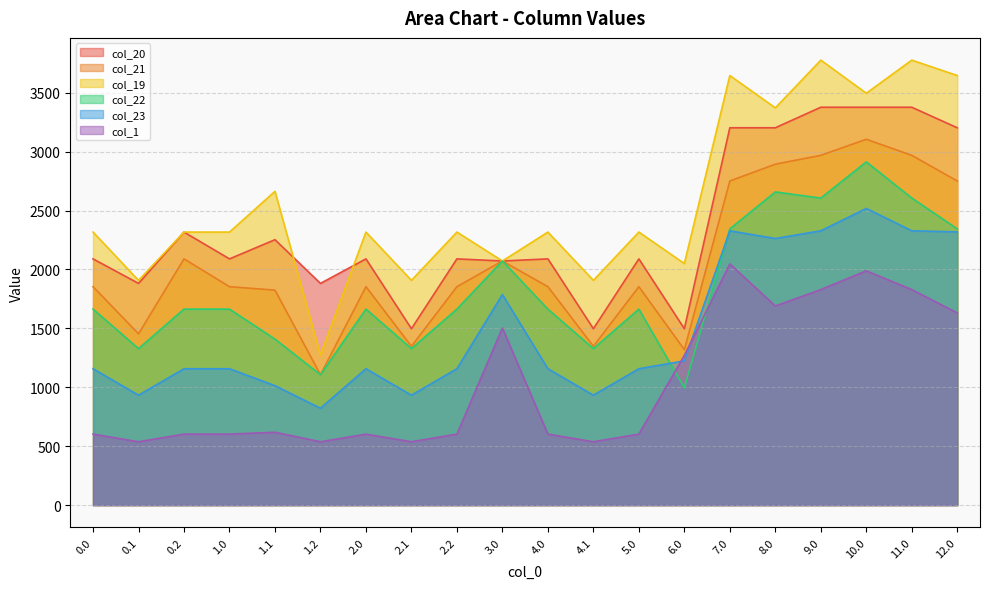

Reading left to right, transcribe all the data shown in this chart.

col_20: 0.0=2090.0	0.1=1881.9	0.2=2317.6	1.0=2090.0	1.1=2252.9	1.2=1881.9	2.0=2090.0	2.1=1497.3	2.2=2090.0	3.0=2072.2	4.0=2090.0	4.1=1497.3	5.0=2090.0	6.0=1497.3	7.0=3203.0	8.0=3203.0	9.0=3377.2	10.0=3377.2	11.0=3377.2	12.0=3203.0
col_21: 0.0=1854.1	0.1=1453.9	0.2=2090.0	1.0=1854.1	1.1=1824.9	1.2=1106.8	2.0=1854.1	2.1=1348.1	2.2=1854.1	3.0=2072.2	4.0=1854.1	4.1=1348.1	5.0=1854.1	6.0=1319.5	7.0=2751.2	8.0=2893.8	9.0=2969.0	10.0=3105.3	11.0=2969.0	12.0=2751.2
col_19: 0.0=2317.6	0.1=1907.7	0.2=2317.6	1.0=2317.6	1.1=2663.3	1.2=1274.1	2.0=2317.6	2.1=1907.7	2.2=2317.6	3.0=2072.2	4.0=2317.6	4.1=1907.7	5.0=2317.6	6.0=2050.3	7.0=3646.3	8.0=3371.9	9.0=3777.0	10.0=3496.3	11.0=3777.0	12.0=3646.3
col_22: 0.0=1663.7	0.1=1328.4	0.2=1663.7	1.0=1663.7	1.1=1409.2	1.2=1106.8	2.0=1663.7	2.1=1328.4	2.2=1663.7	3.0=2072.2	4.0=1663.7	4.1=1328.4	5.0=1663.7	6.0=995.4	7.0=2345.0	8.0=2658.4	9.0=2606.3	10.0=2913.4	11.0=2606.3	12.0=2345.0
col_23: 0.0=1157.5	0.1=933.0	0.2=1157.5	1.0=1157.5	1.1=1013.8	1.2=822.2	2.0=1157.5	2.1=933.0	2.2=1157.5	3.0=1787.7	4.0=1157.5	4.1=933.0	5.0=1157.5	6.0=1224.4	7.0=2328.4	8.0=2263.0	9.0=2328.4	10.0=2518.0	11.0=2328.4	12.0=2319.1
col_1: 0.0=602.4	0.1=537.6	0.2=602.4	1.0=602.4	1.1=618.4	1.2=537.6	2.0=602.4	2.1=537.6	2.2=602.4	3.0=1503.1	4.0=602.4	4.1=537.6	5.0=602.4	6.0=1270.6	7.0=2047.1	8.0=1690.2	9.0=1829.3	10.0=1988.9	11.0=1829.3	12.0=1631.3